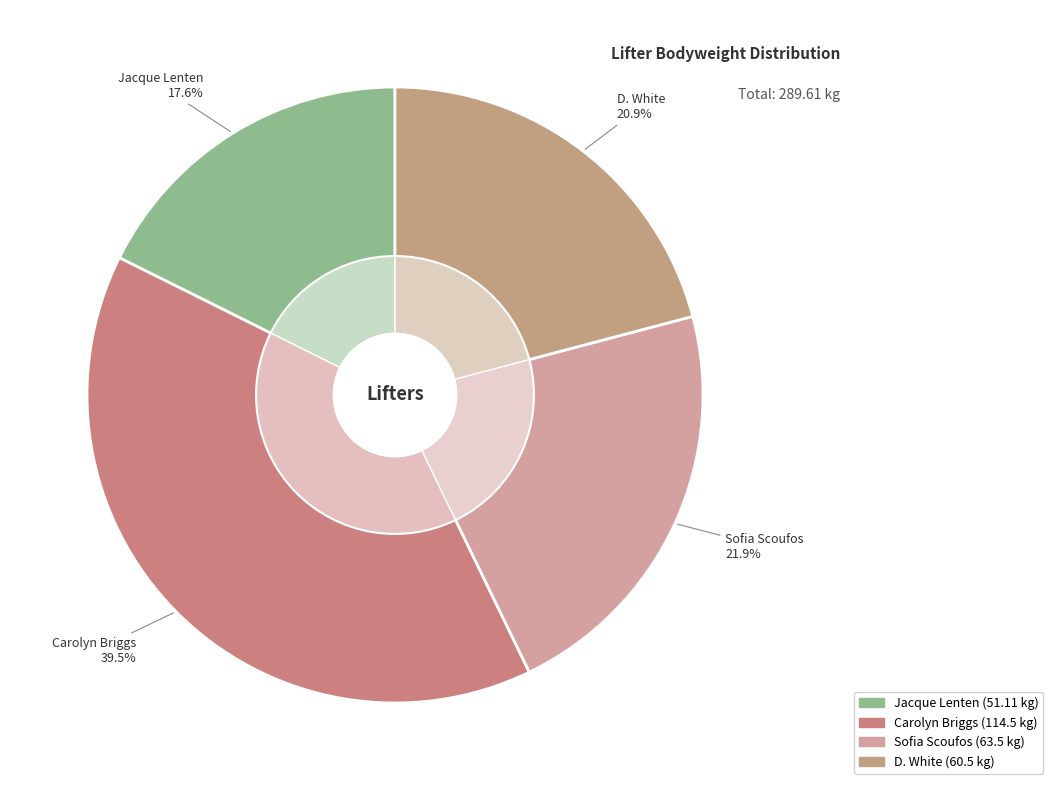

Is there any slice that represents more than half of the pie?

No